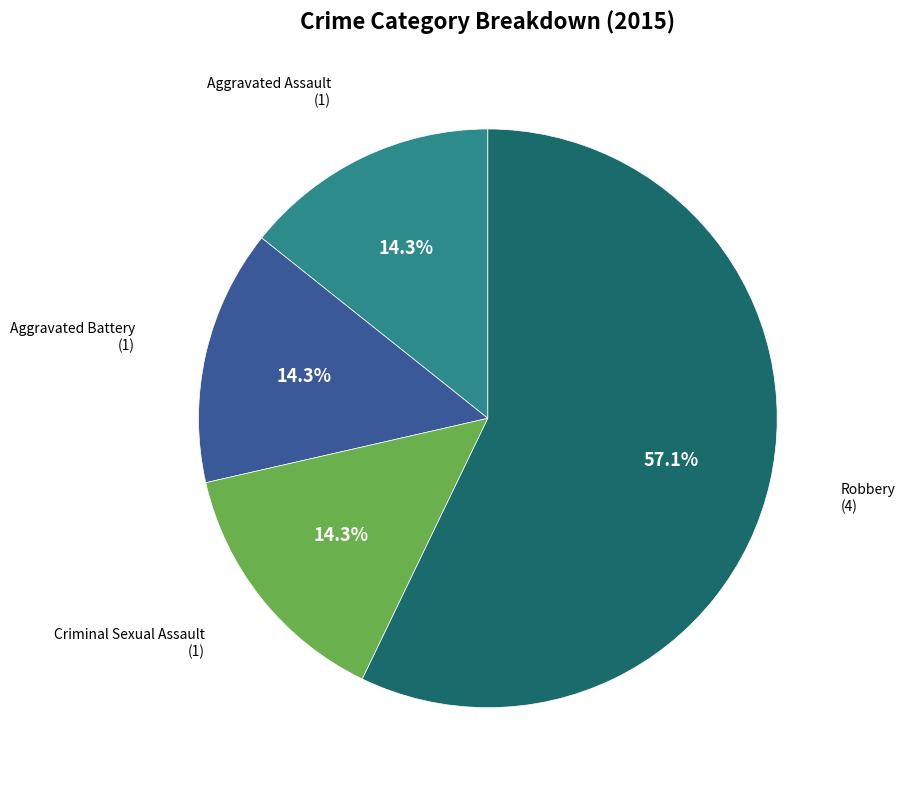

Does any single category account for the majority?

Yes